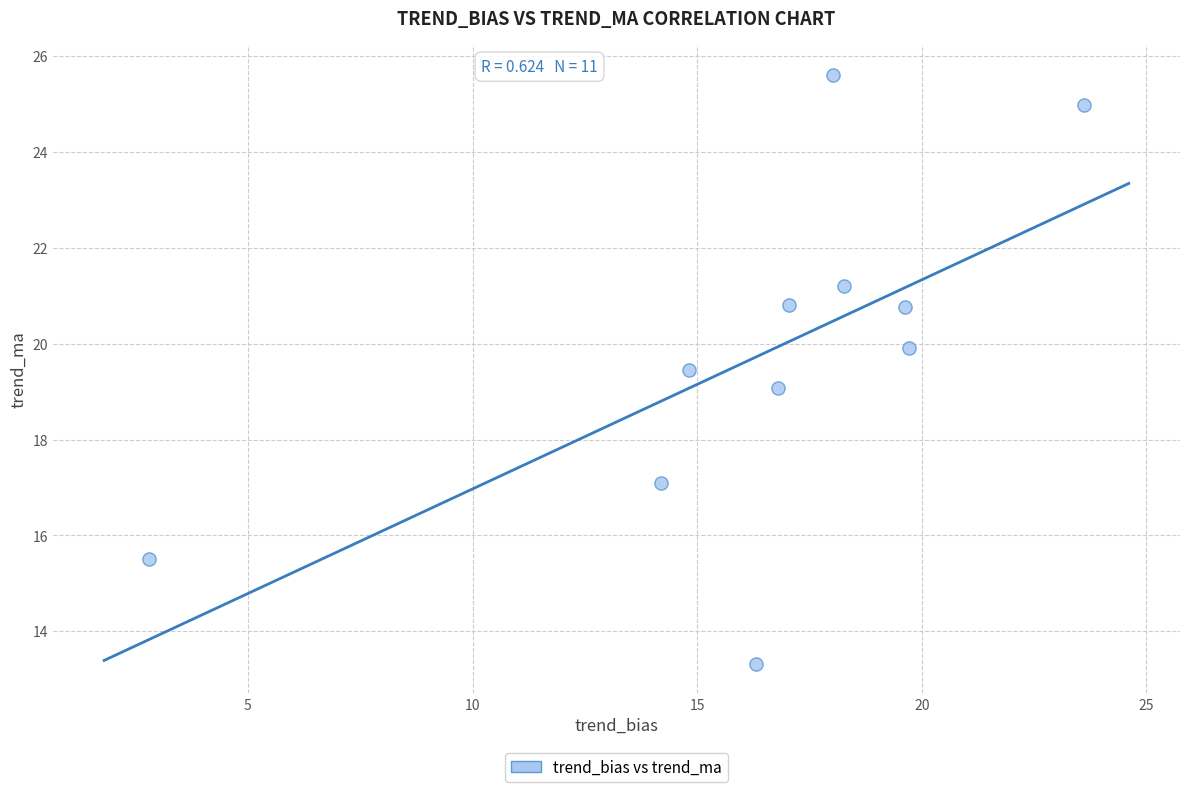

What is the average X value?

16.5